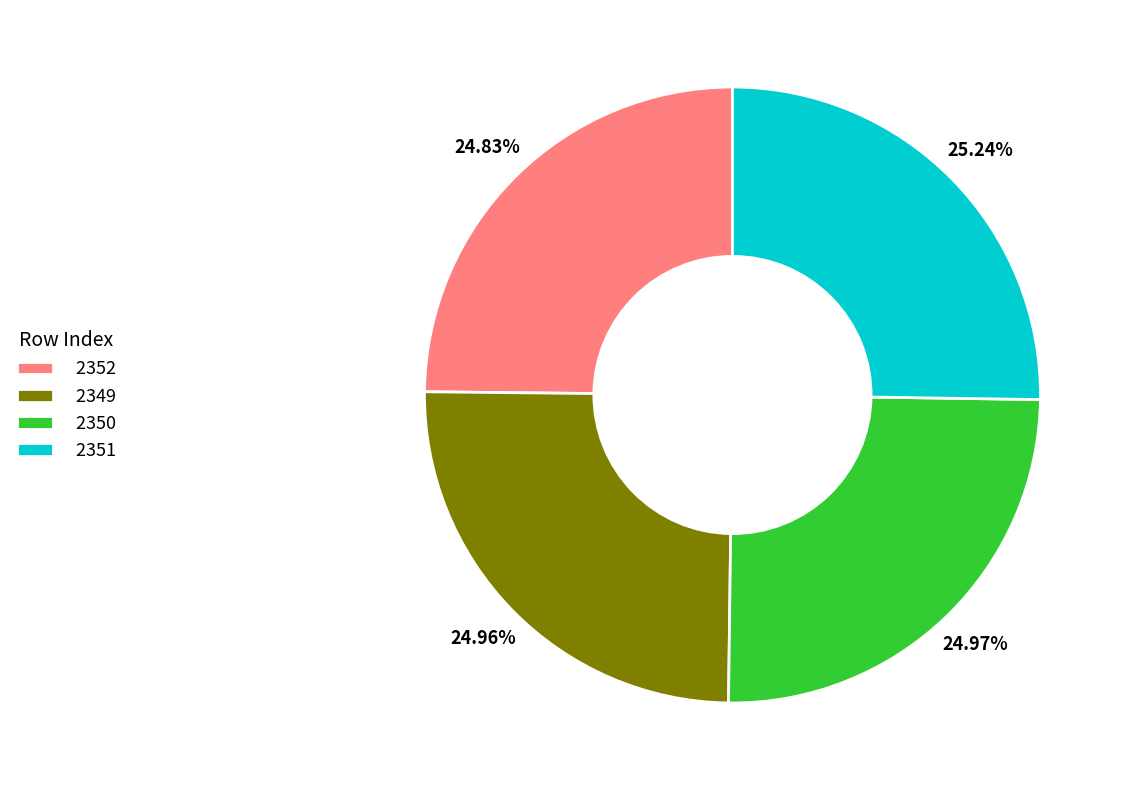

What portion of the pie excludes 2351?

74.8%